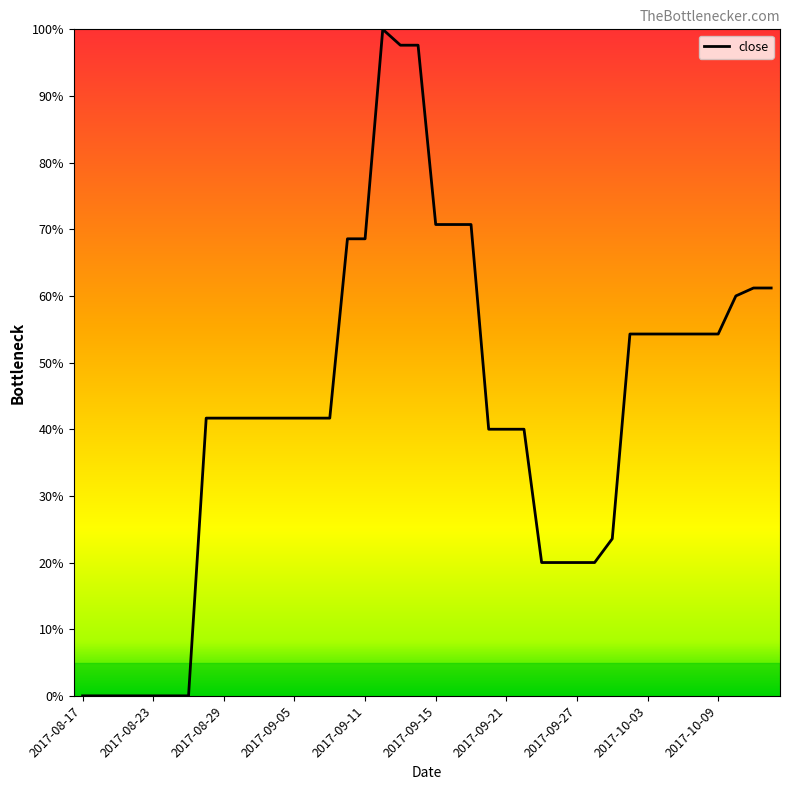

What is the difference between the maximum and minimum values?

100.0